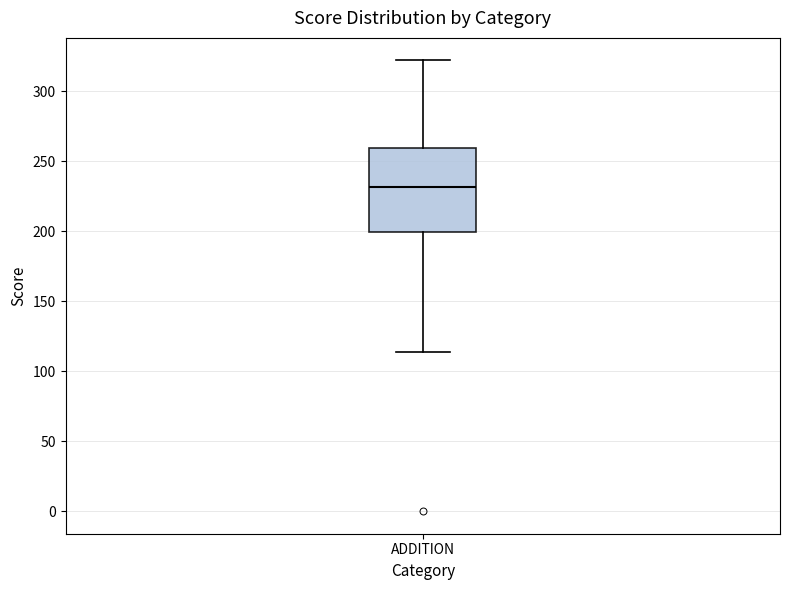

Transcribe this box plot: give where the median line is, the range the box spans, and where the two whiskers end, as read against the y-axis. The values are not printed on the chart, so give them approximately, as read against the axis.

median 230, box 200 to 260, whiskers 115 to 320